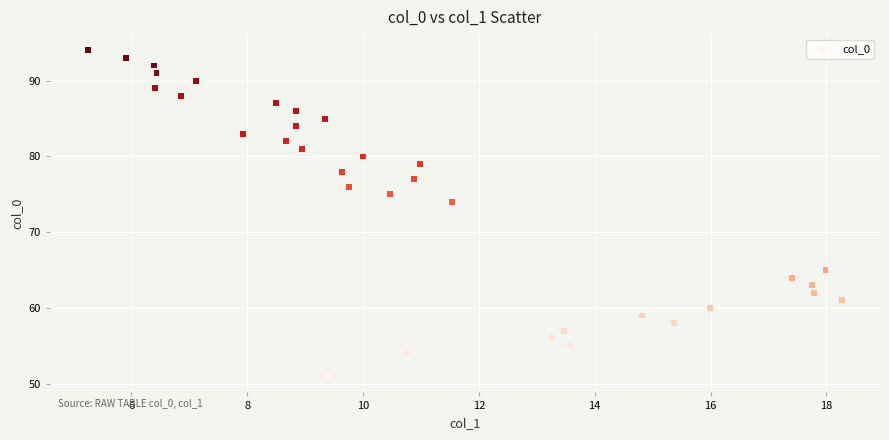

What Y value in the scatter plot is closest to 72?

74